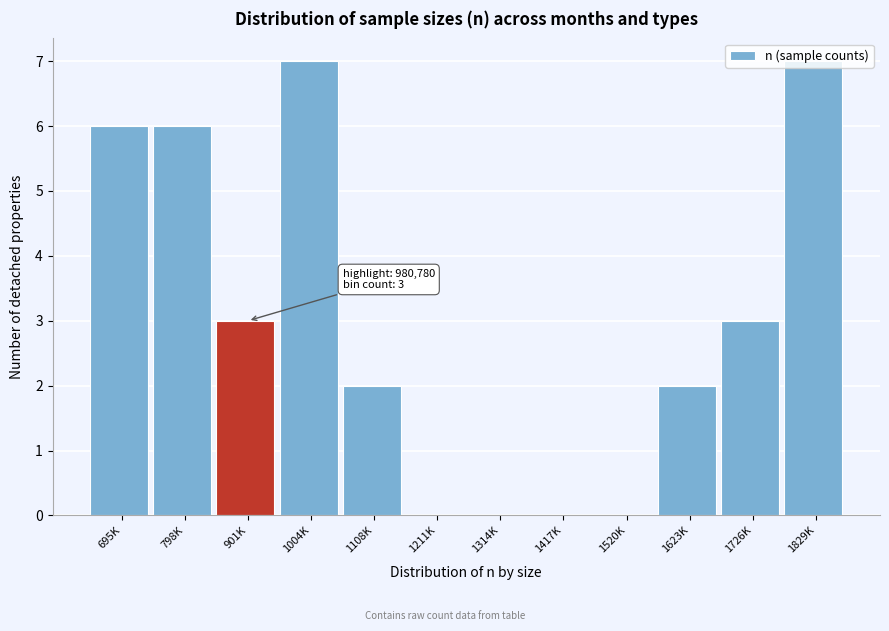

What is the greatest value displayed?

7